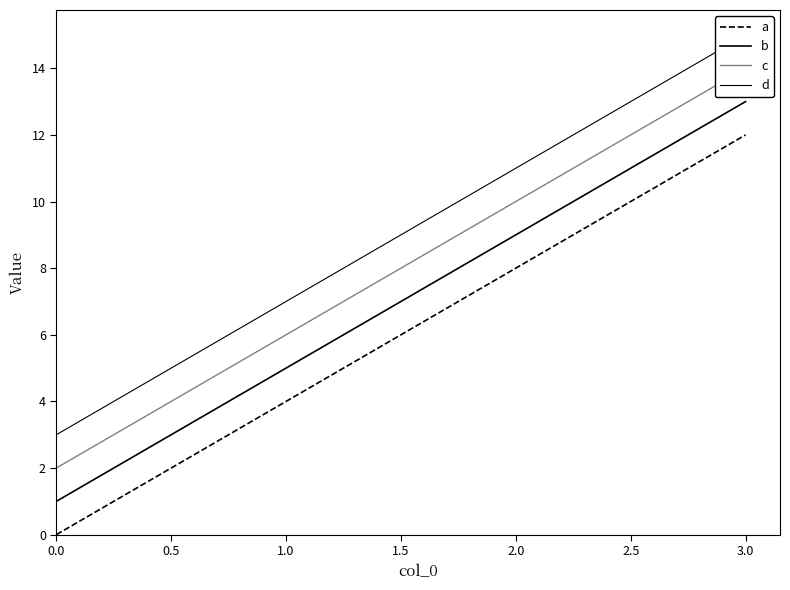

What position from the left is 0.0?

1